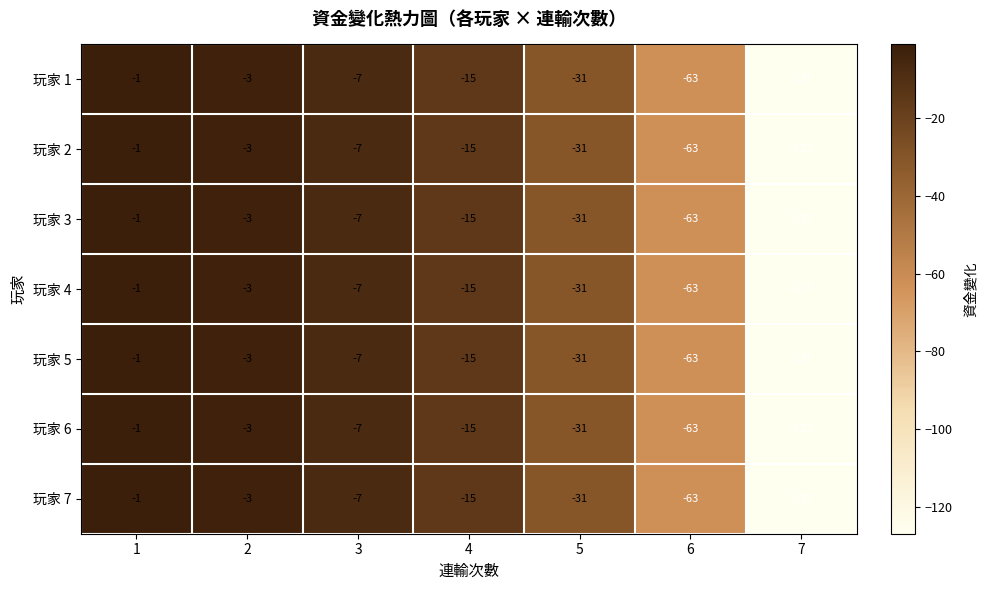

What is the sum of all 玩家 6 values?

-247